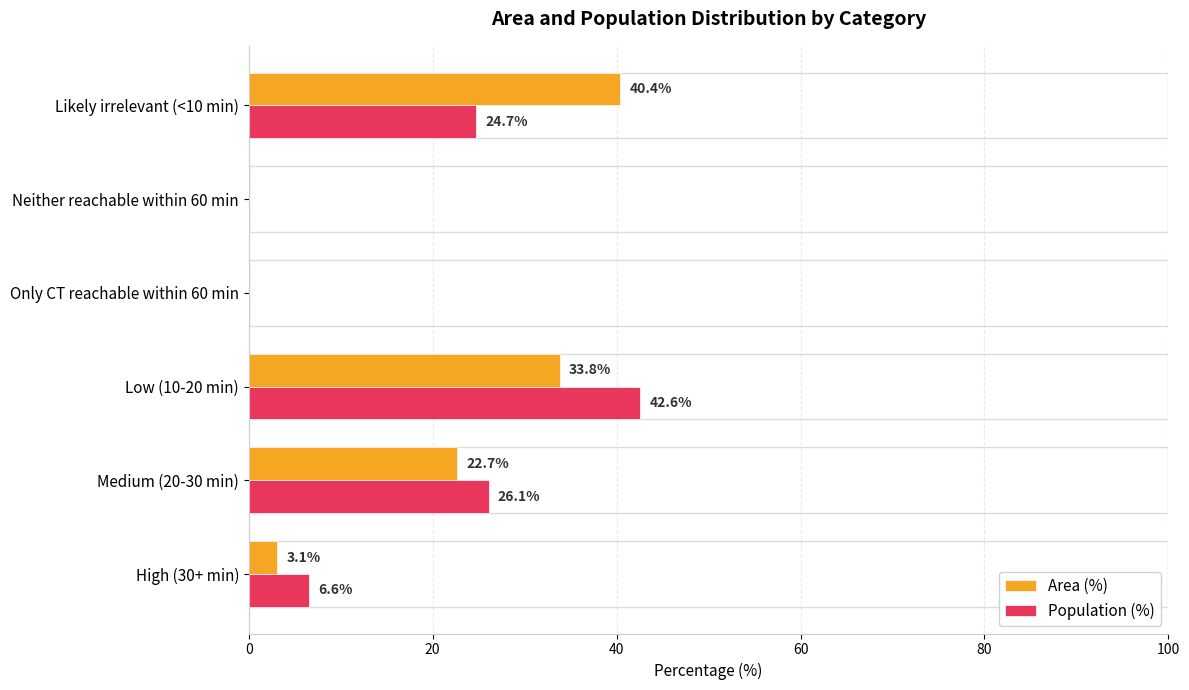

At which label is Area (%) closest to 20?

Medium (20-30 min)